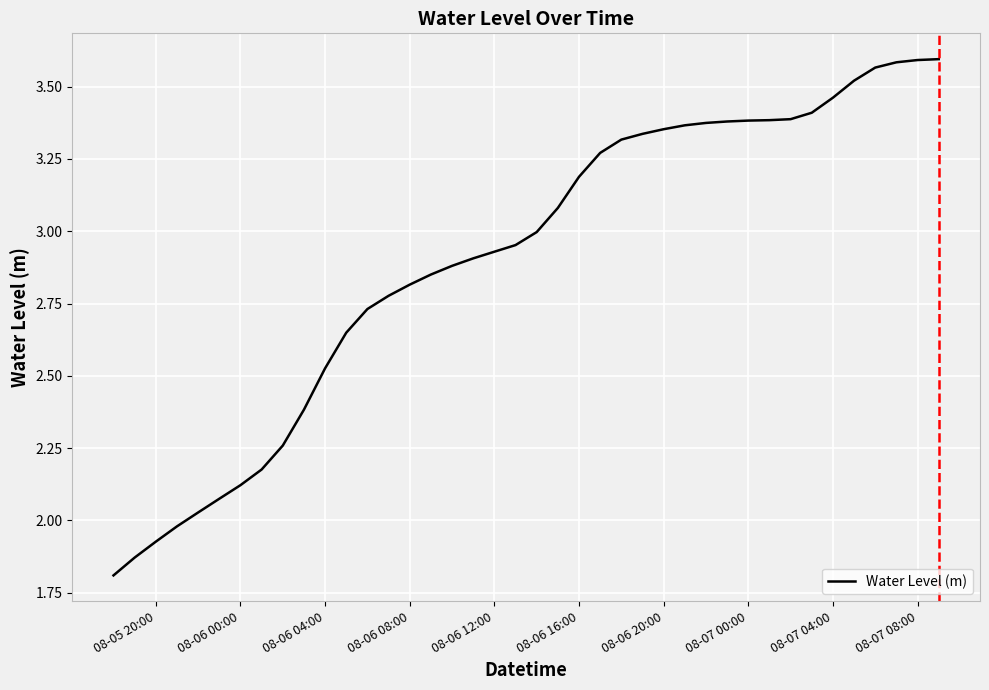

What is the smallest value displayed?

1.8